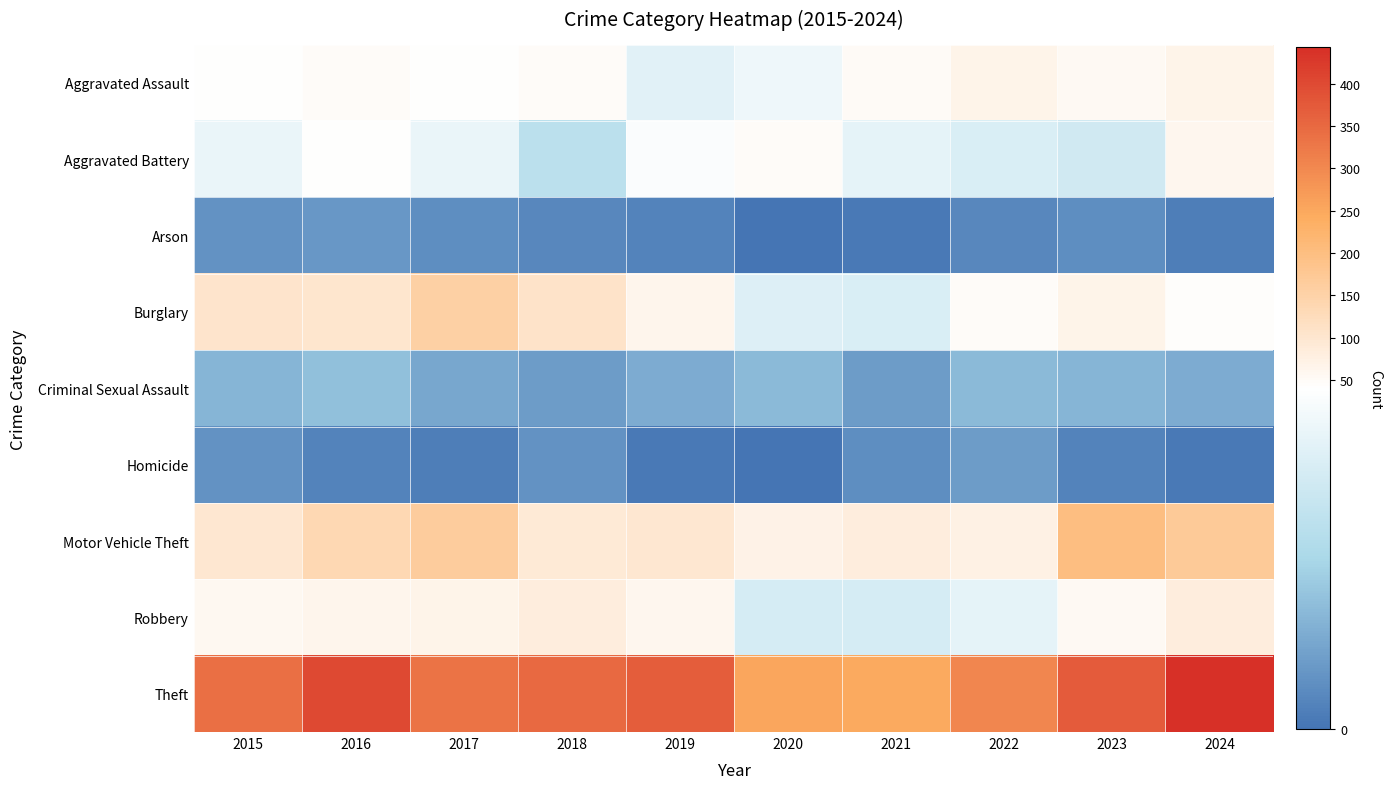

Which series has the largest total across all categories?

Theft